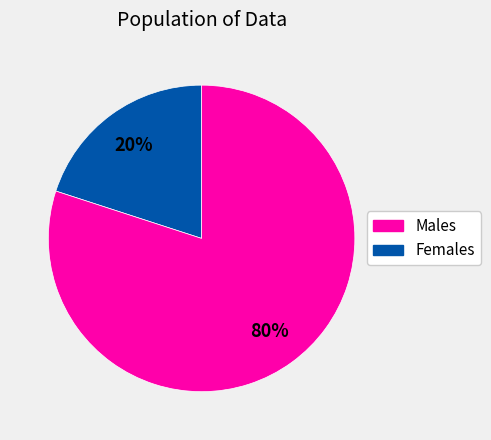

Is there any slice that represents more than half of the pie?

Yes